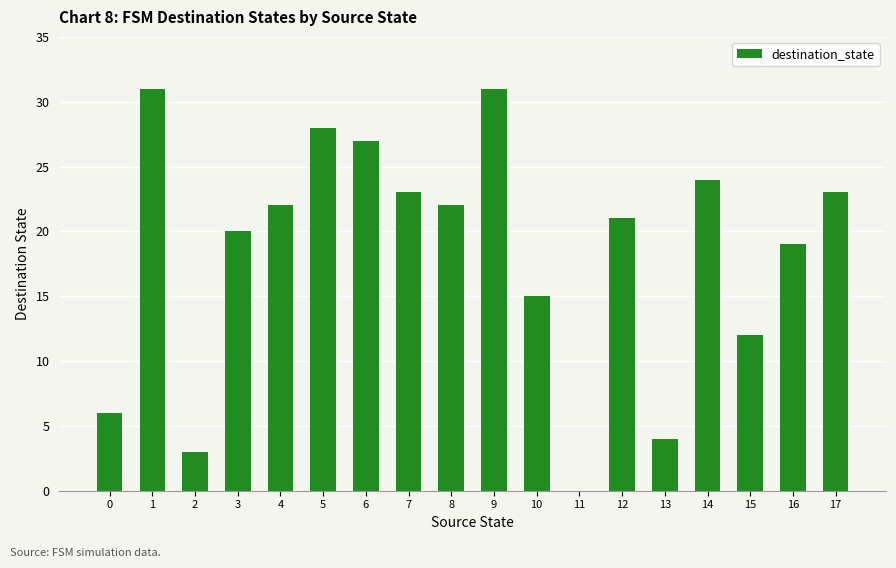

Between 10 and 8, which is larger?

8